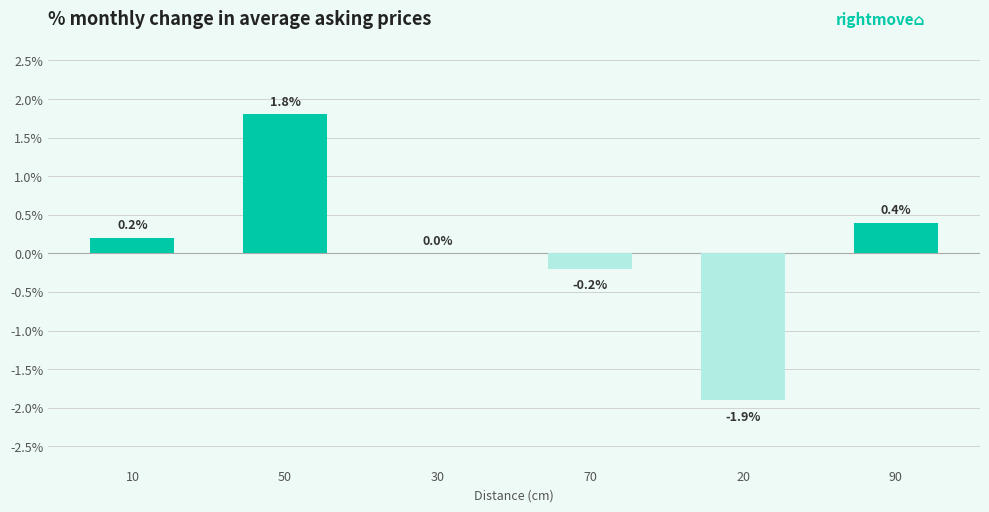

Reading right to left, extract all data points from this chart.

0.4	-1.9	-0.2	0.0	1.8	0.2